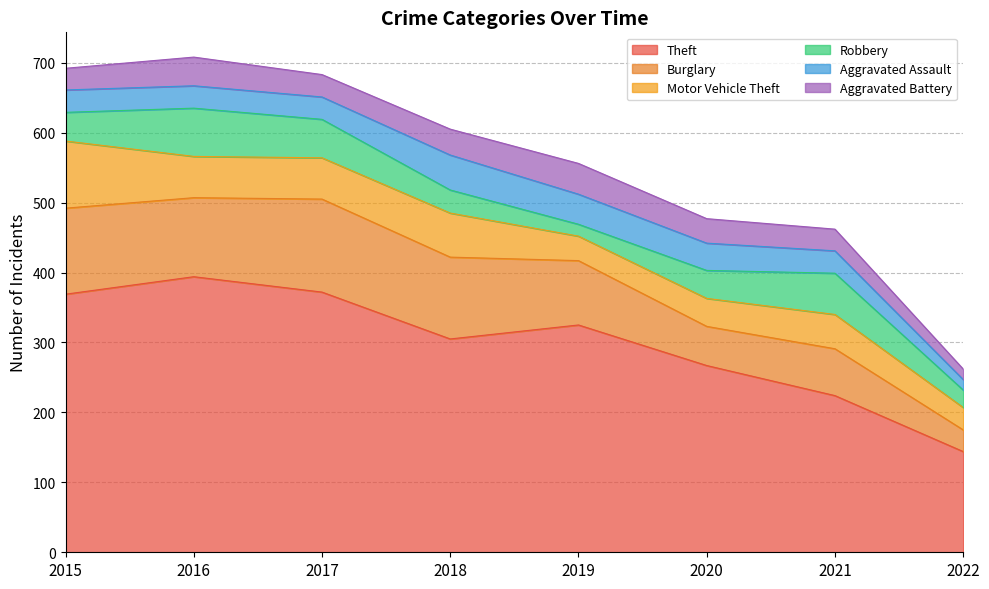

What is the minimum value for Aggravated Assault?

15